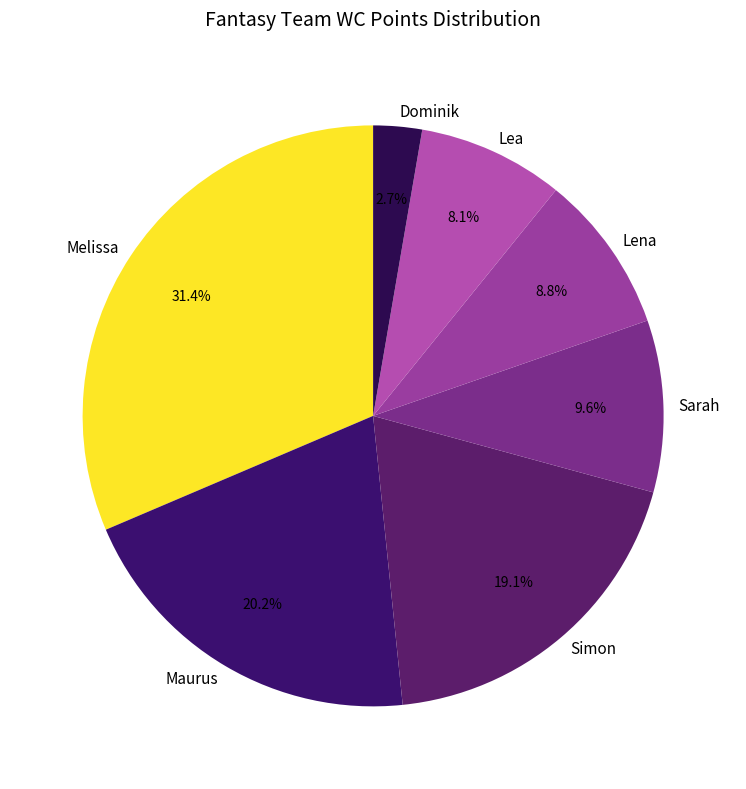

Do Dominik and Melissa together represent more than half of the pie?

No